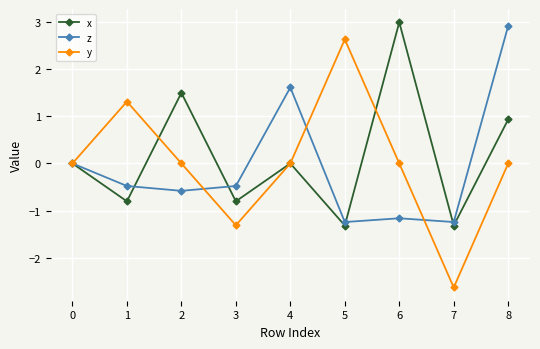

At which category does z reach its first local valley?

2